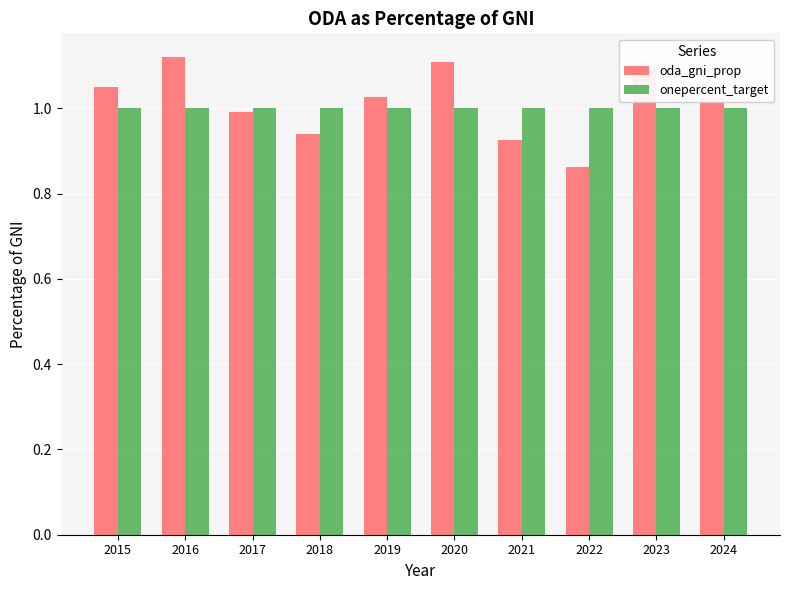

How many values in the oda_gni_prop series exceed 1?

6